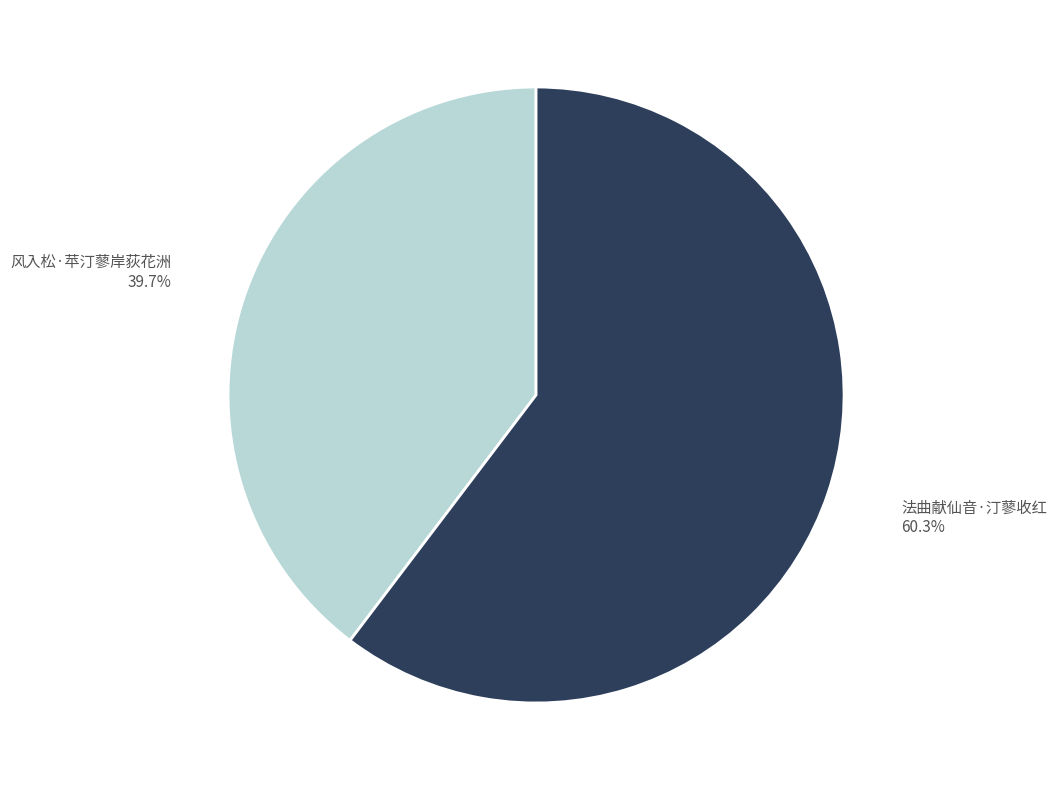

To the nearest percent, what portion does 法曲献仙音·汀蓼收红 represent?

60%